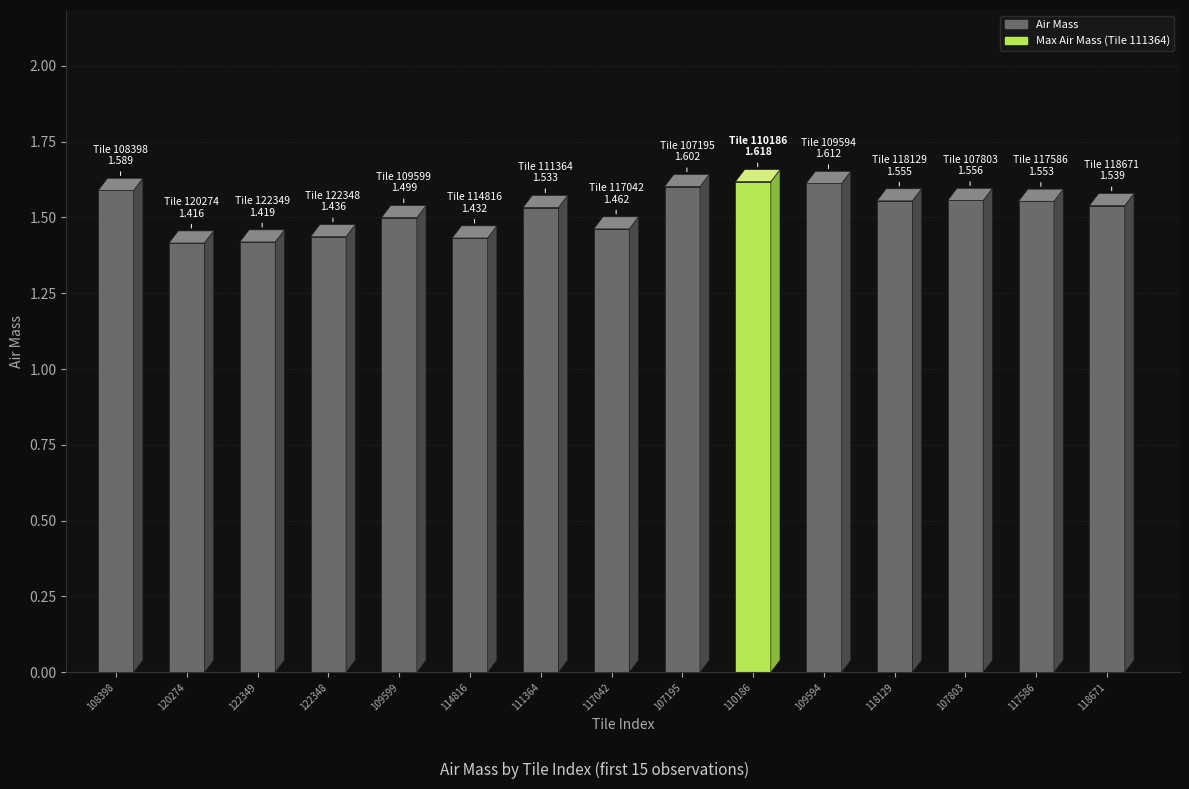

Reading left to right, extract all data points from this chart.

108398=1.6	120274=1.4	122349=1.4	122348=1.4	109599=1.5	114816=1.4	111364=1.5	117042=1.5	107195=1.6	110186=1.6	109594=1.6	118129=1.6	107803=1.6	117586=1.6	118671=1.5